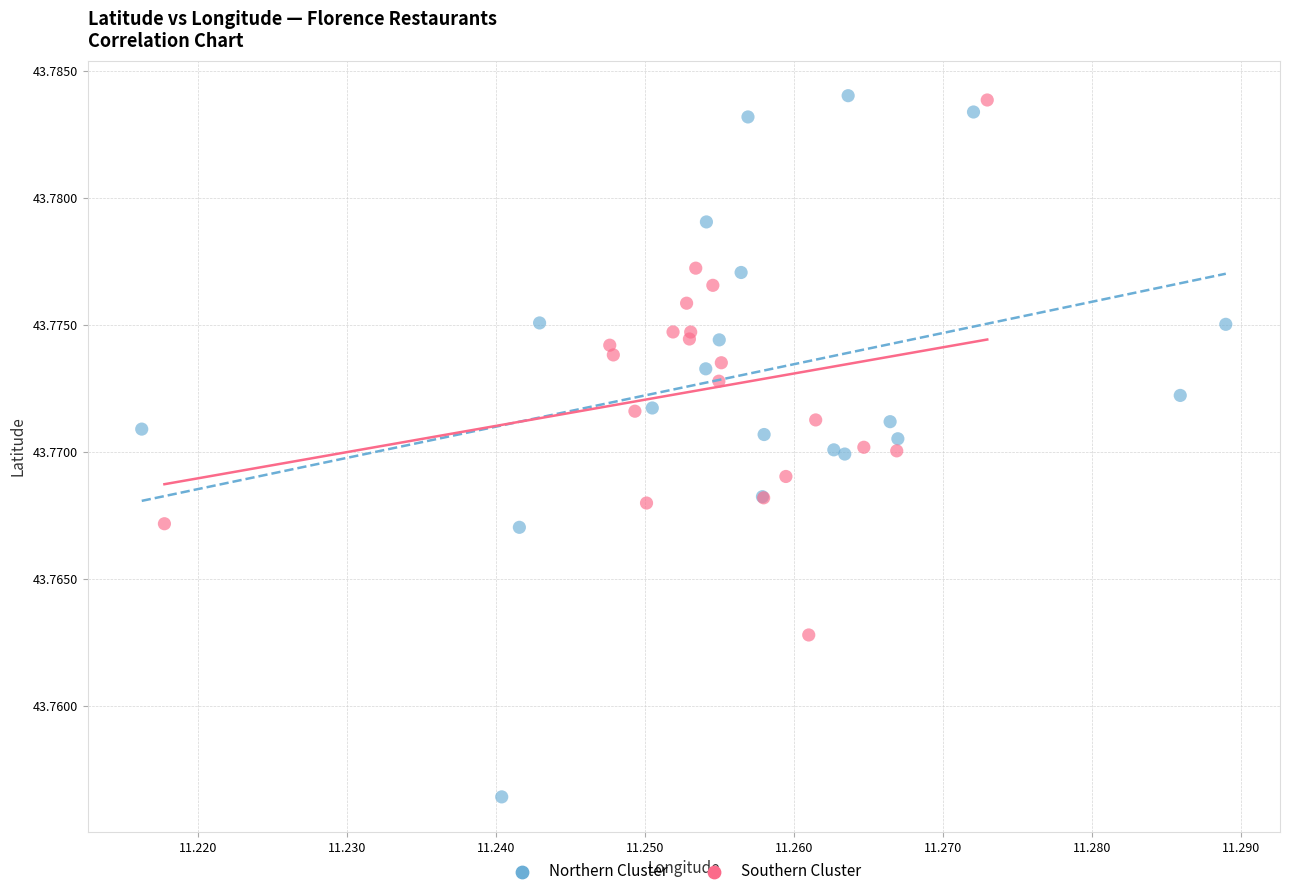

Which series has the largest Y range (max minus min)?

Northern Cluster